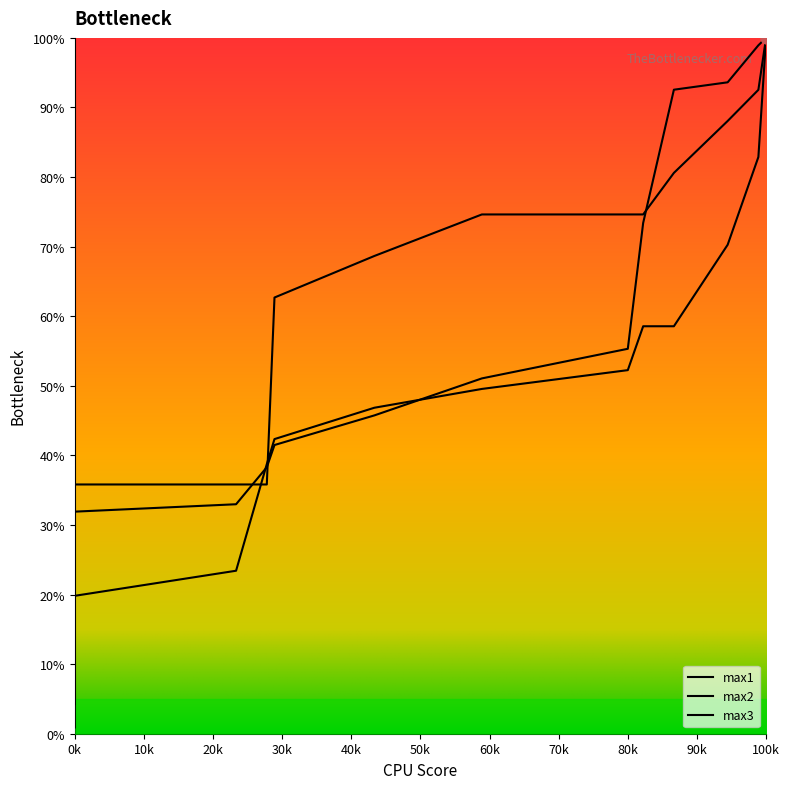

Which series has the largest Y range (max minus min)?

max1